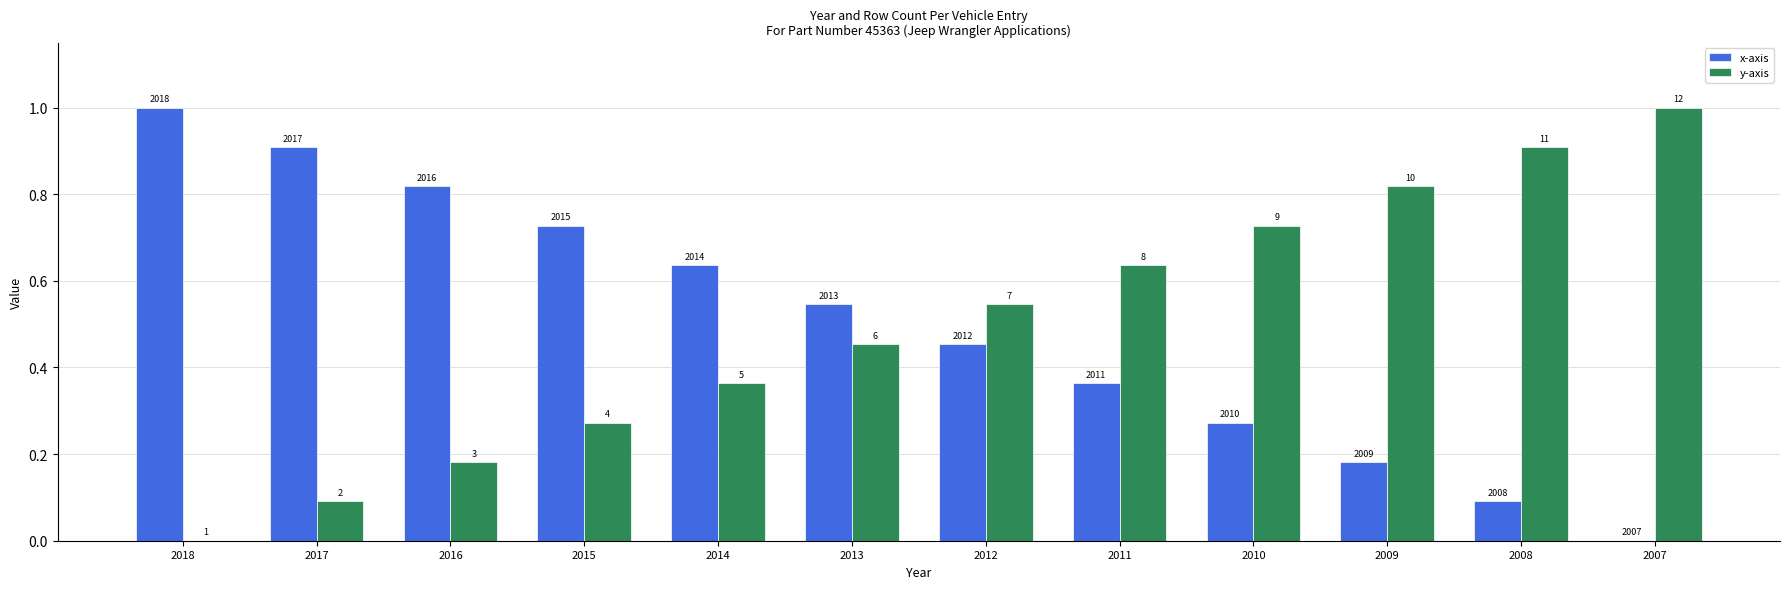

Where is x-axis nearest to the value 0?

2007